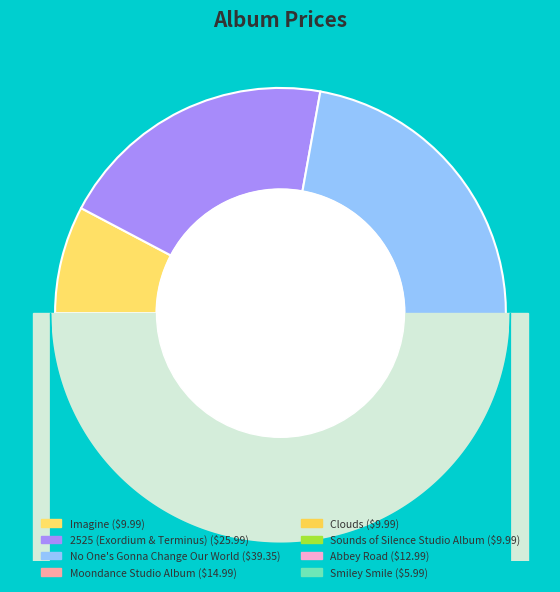

Which slice is the smallest?

Smiley Smile